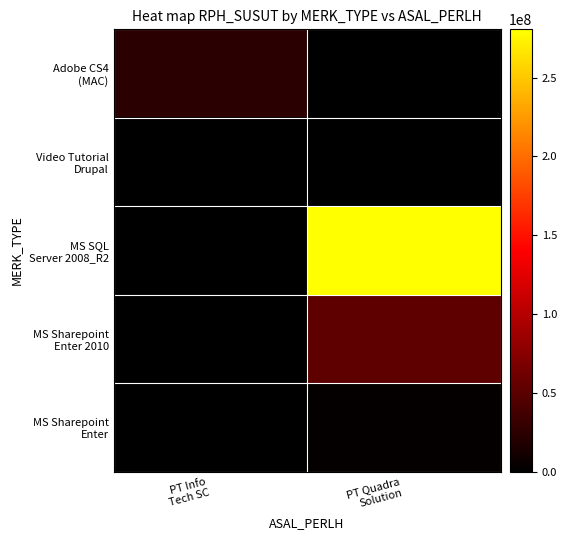

Which label corresponds to the largest value in the chart?

PT Quadra
Solution